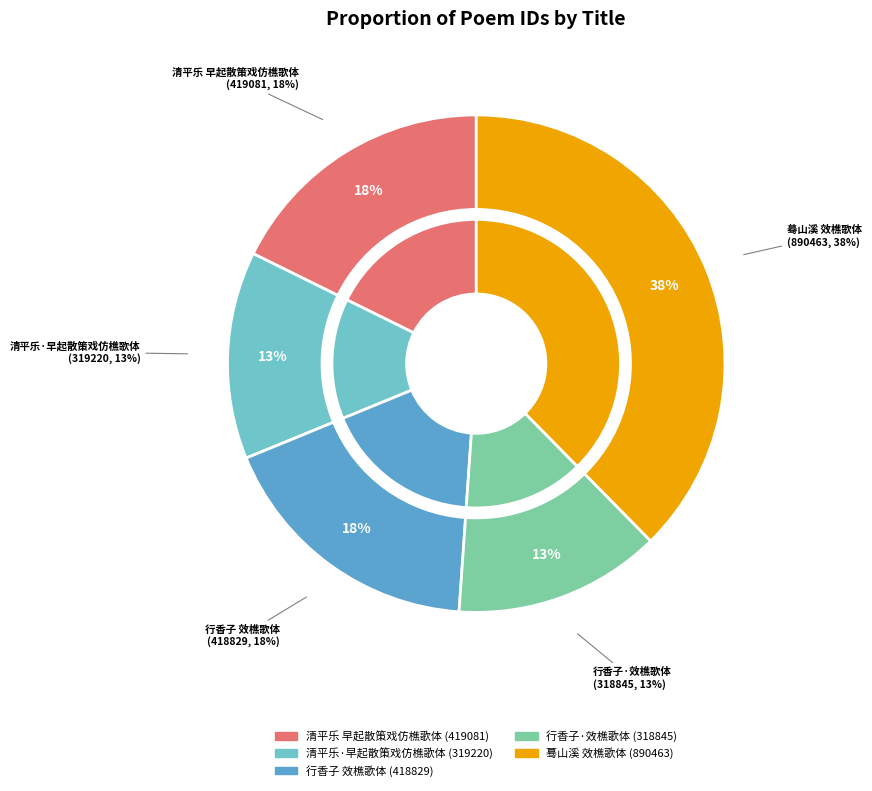

What is the change in value from 清平乐 早起散策戏仿樵歌体 to 行香子·效樵歌体?

-100236